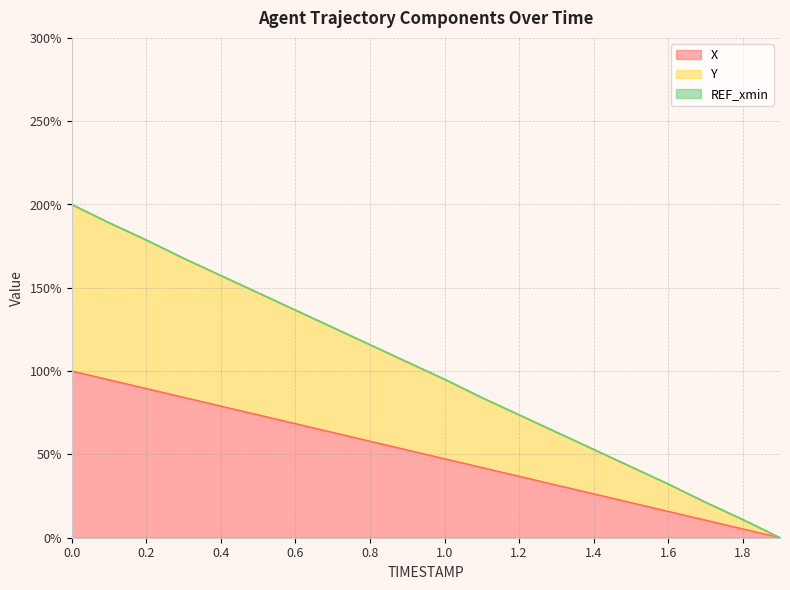

True or false: Y has a value of 45.2 at 1.6.

False